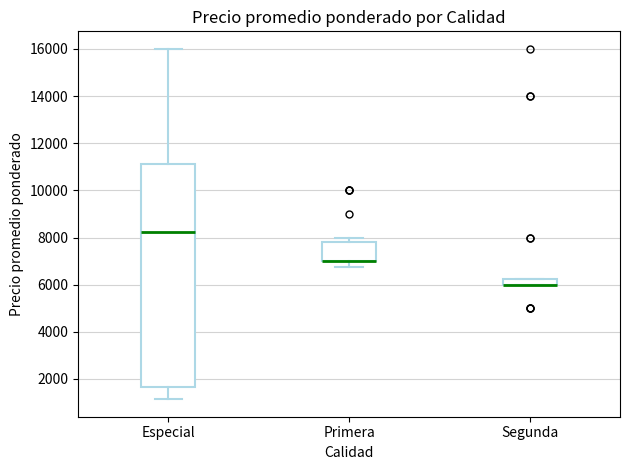

Comparing the boxes themselves (not the whiskers), which one is the tallest?

Especial